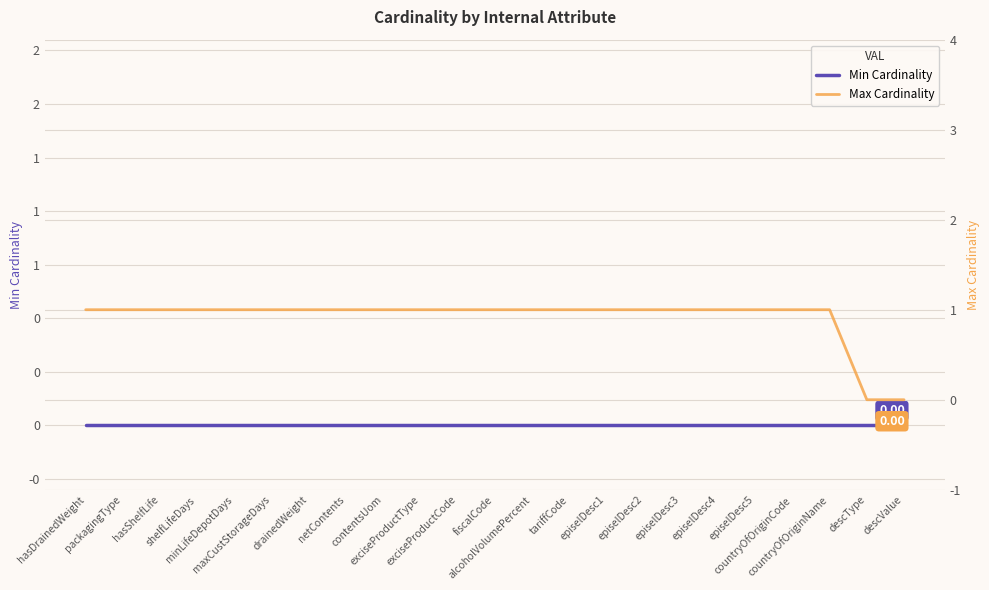

Reading left to right, what are all the values shown in this chart?

Min Cardinality: 0	0	0	0	0	0	0	0	0	0	0	0	0	0	0	0	0	0	0	0	0	0	0
Max Cardinality: 1	1	1	1	1	1	1	1	1	1	1	1	1	1	1	1	1	1	1	1	1	0	0